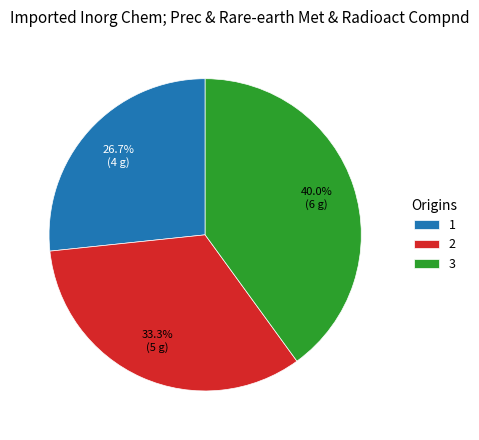

Is there any slice that represents more than half of the pie?

No